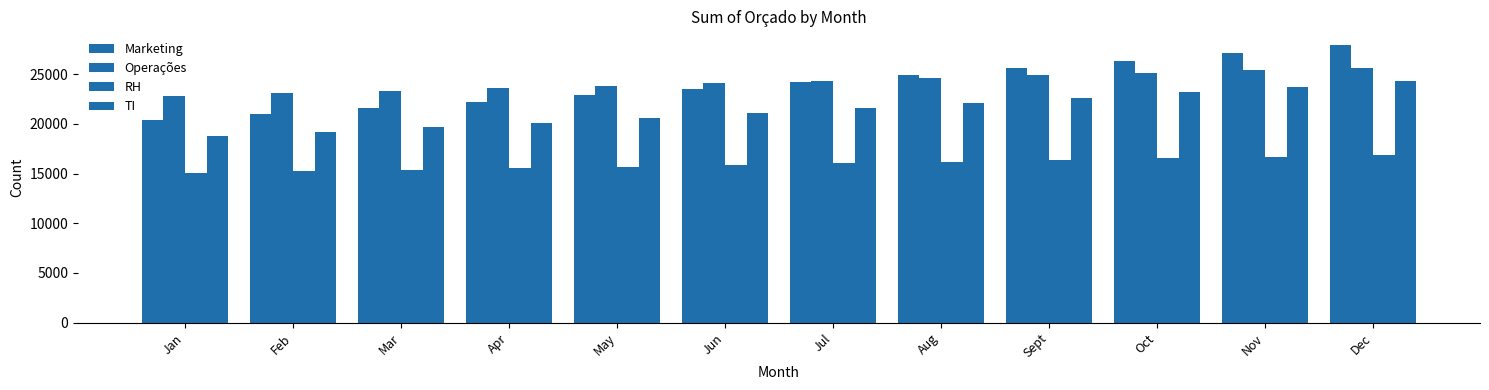

What is the approximate value of Operações at Jun?

24098.8